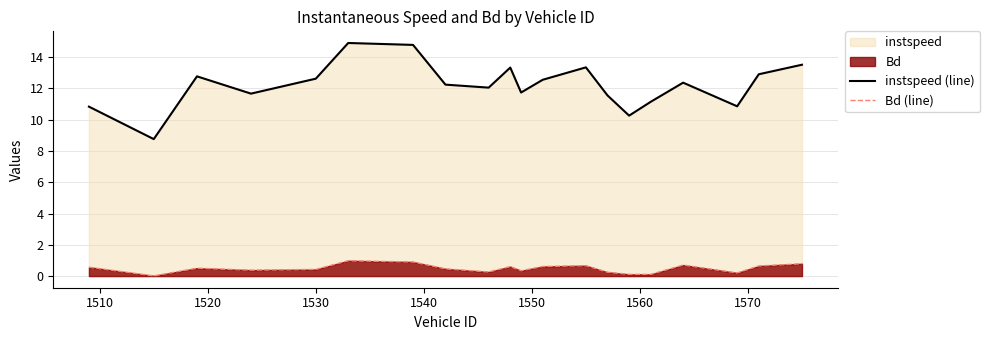

Which series has the widest spread of values?

instspeed (line)